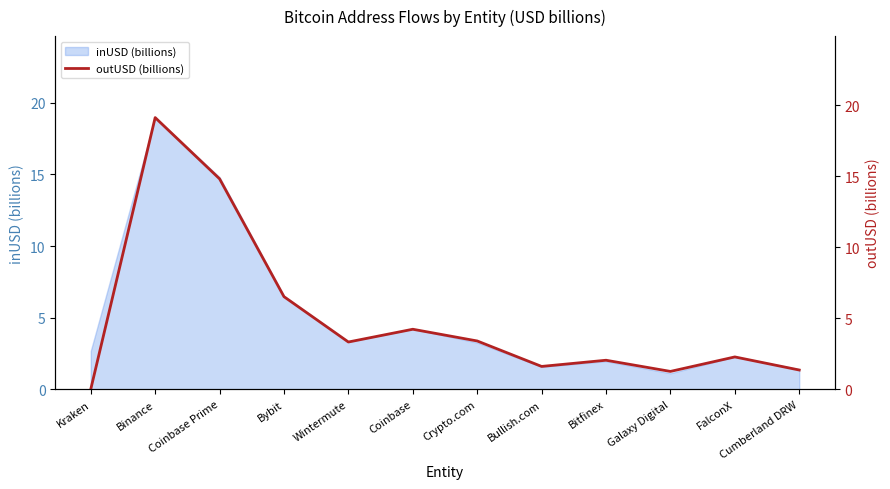

True or false: the data shows 8.6 at Bybit.

False